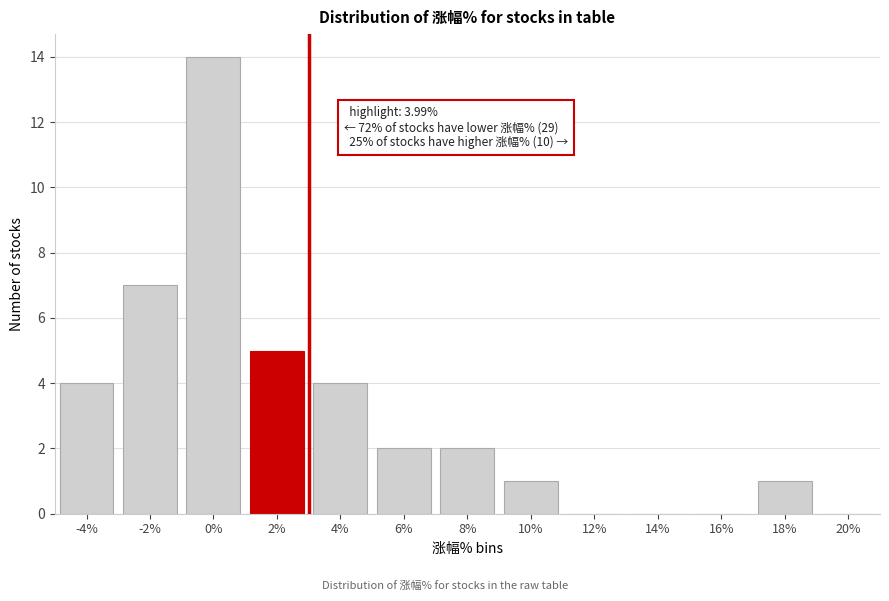

Reading right to left, list all the values displayed in this chart.

20%=0	18%=1	16%=0	14%=0	12%=0	10%=1	8%=2	6%=2	4%=4	2%=5	0%=14	-2%=7	-4%=4